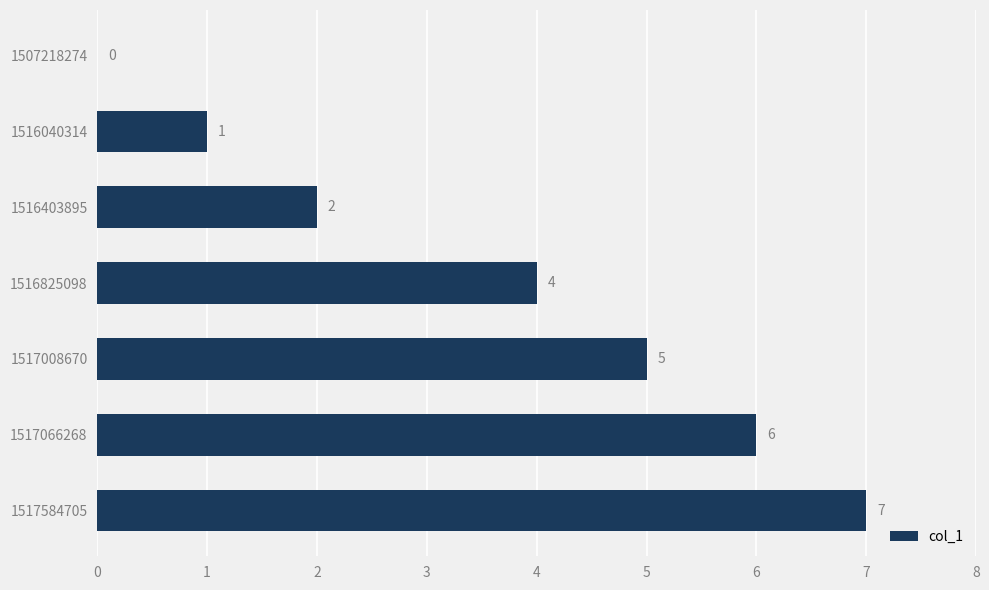

What is the sum of the values at 1516040314 and 1516403895?

3